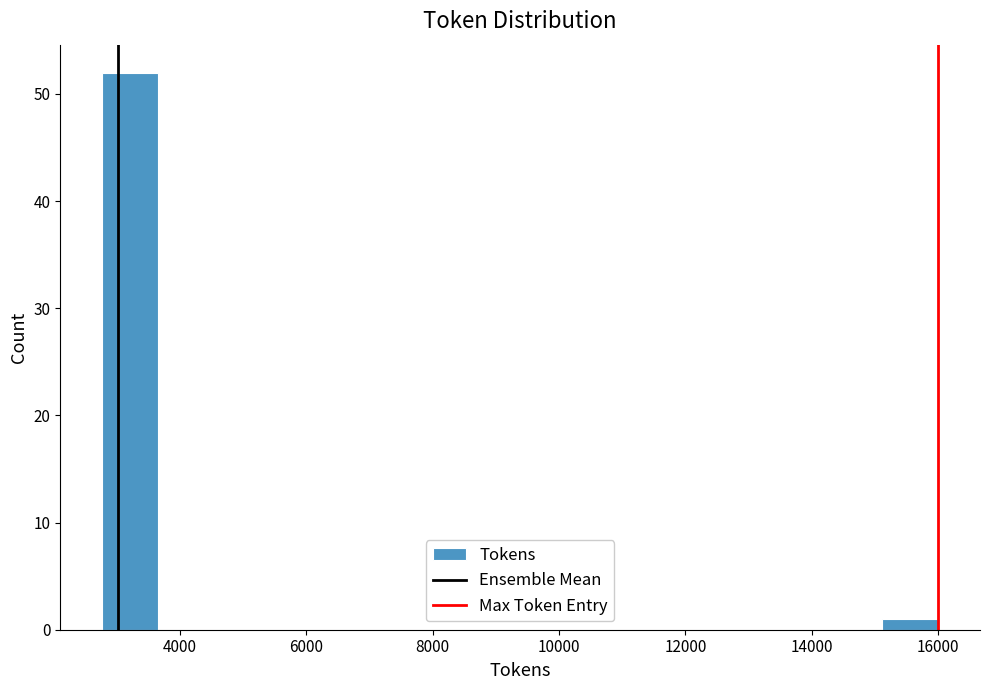

Reading left to right, transcribe this chart: for each bar, give the range it covers on the x-axis and its height. Neither the bar edges nor the heights are printed on the chart, so give them approximately, as read against the axes.

2800 to 3600: 52
3600 to 4600: 0
4600 to 5400: 0
5400 to 6200: 0
6200 to 7200: 0
7200 to 8000: 0
8000 to 9000: 0
9000 to 9800: 0
9800 to 10800: 0
10800 to 11600: 0
11600 to 12400: 0
12400 to 13400: 0
13400 to 14200: 0
14200 to 15200: 0
15200 to 16000: 1